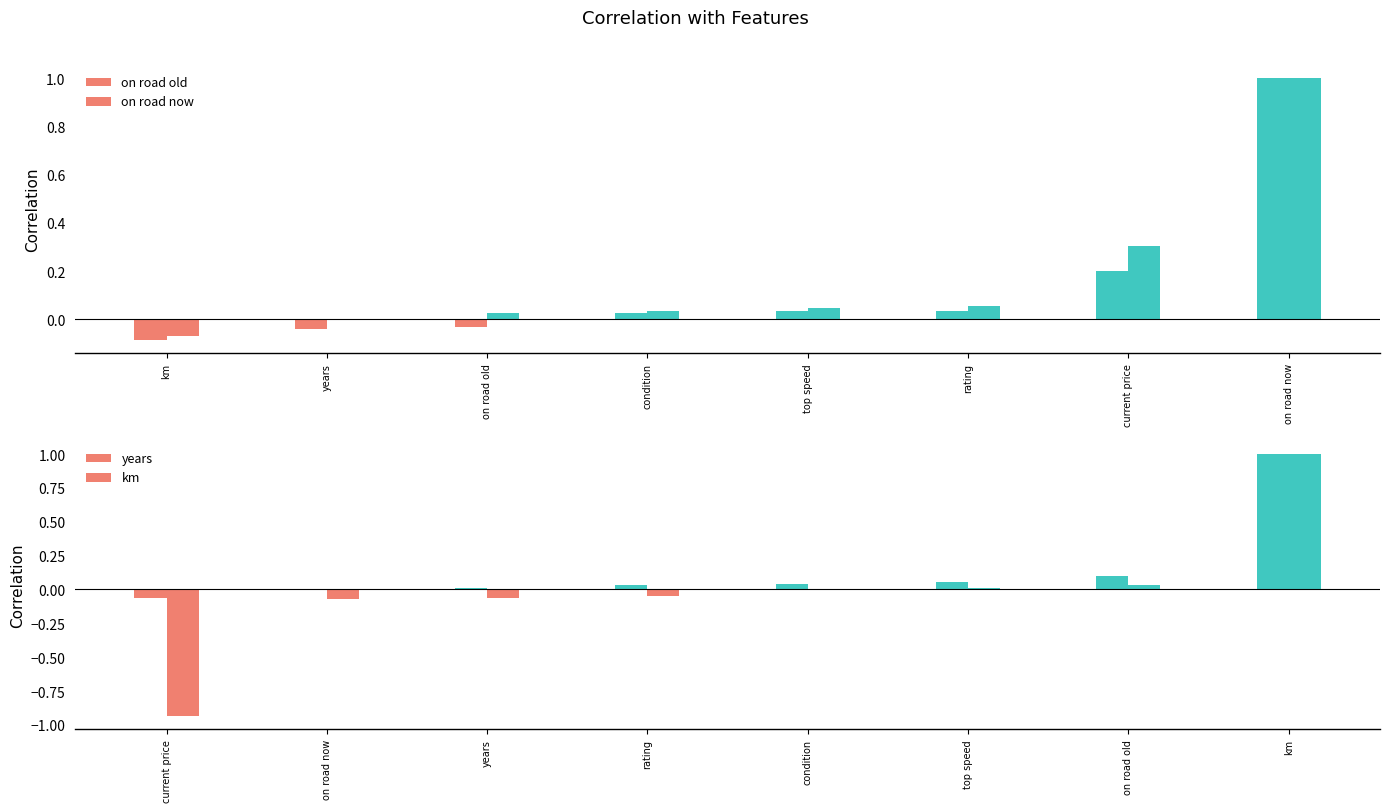

At how many categories does at least one series exceed 0?

6